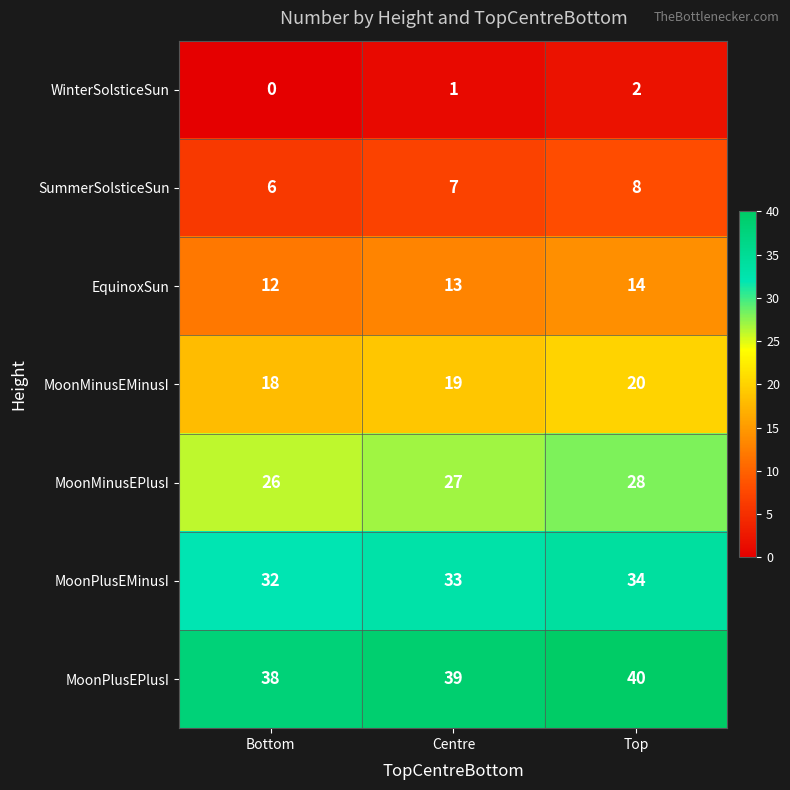

List the series in order of their overall mean, highest first.

MoonPlusEPlusI, MoonPlusEMinusI, MoonMinusEPlusI, MoonMinusEMinusI, EquinoxSun, SummerSolsticeSun, WinterSolsticeSun